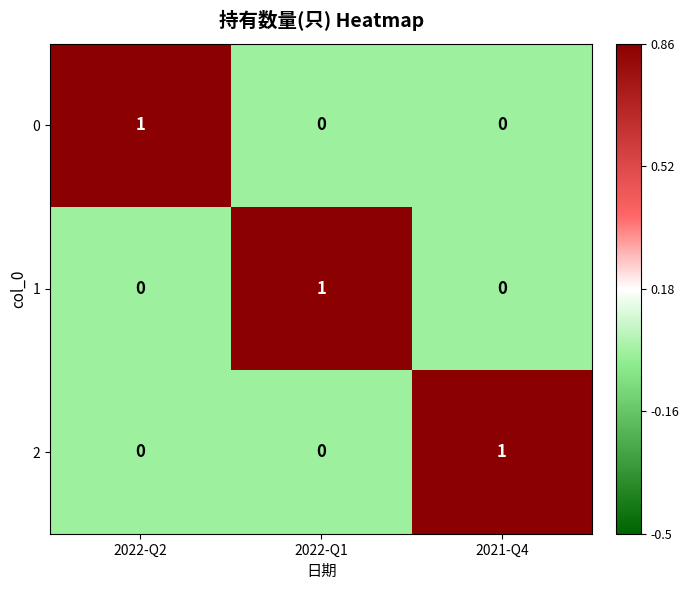

Is it true that 1 equals 0 at 2021-Q4?

True